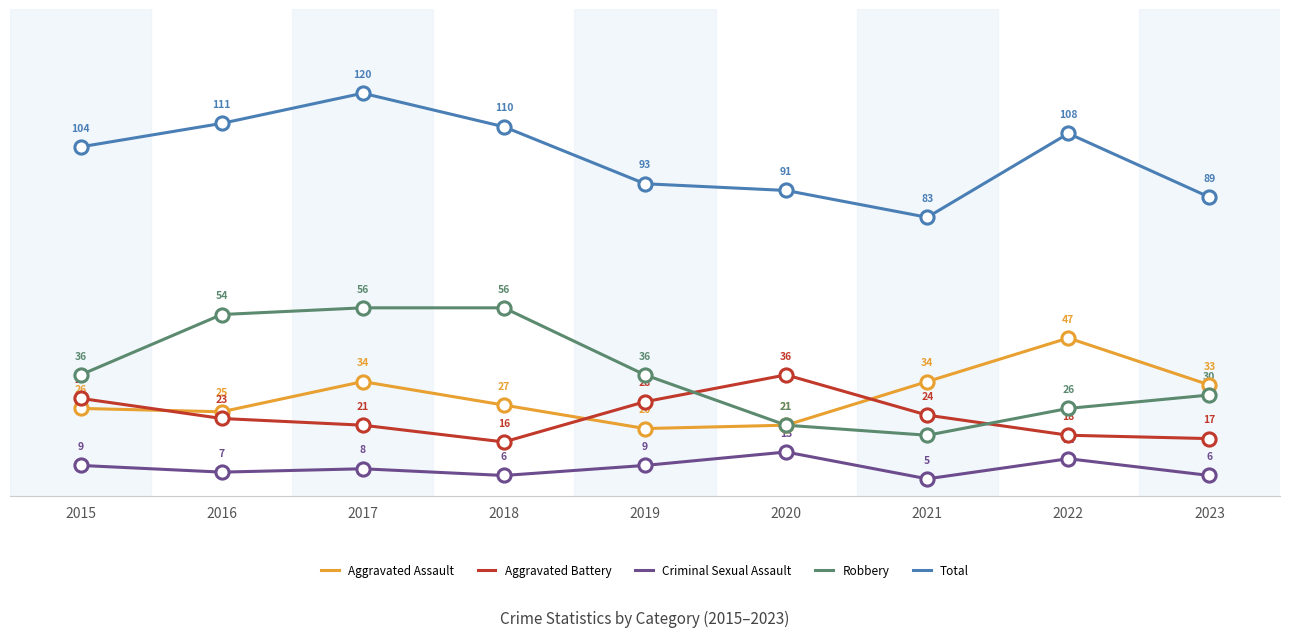

At which category is the sum across all series the highest?

2017